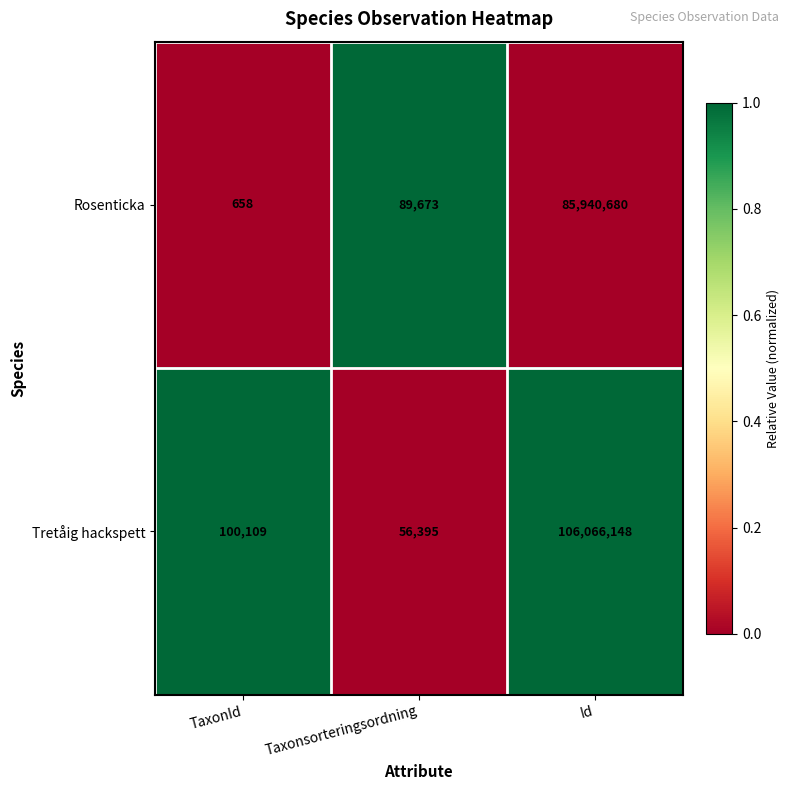

Which series has the largest total across all categories?

Tretåig hackspett